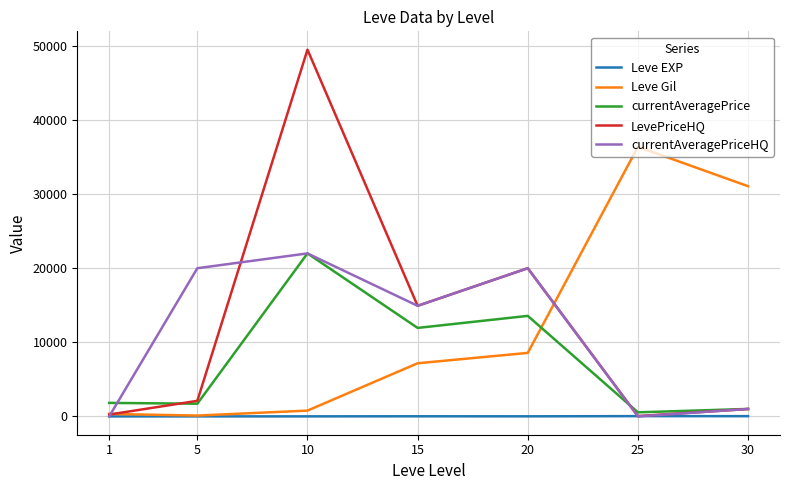

Is the value of currentAveragePrice at 25 greater than the value of Leve Gil at 15?

No